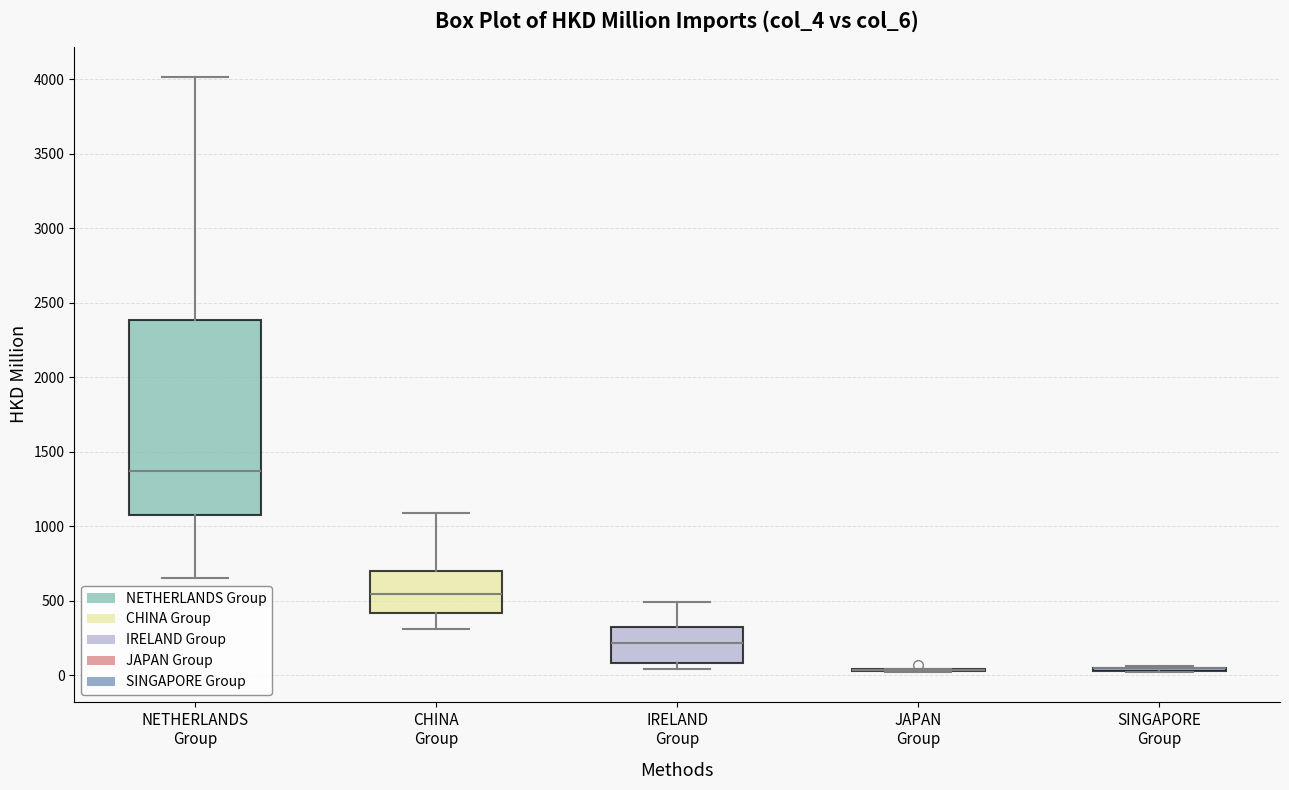

Reading left to right, transcribe this box plot: for each box, give where its median line is, the range the box spans, and where its two whiskers end, as read against the y-axis. The values are not printed on the chart, so give them approximately, as read against the axis.

NETHERLANDS Group: median 1350, box 1100 to 2400, whiskers 650 to 4000
CHINA Group: median 550, box 400 to 700, whiskers 300 to 1100
IRELAND Group: median 200, box 100 to 300, whiskers 50 to 500
JAPAN Group: box collapsed to a line at 50, whiskers 0 to 50
SINGAPORE Group: box collapsed to a line at 50, whiskers 0 to 50